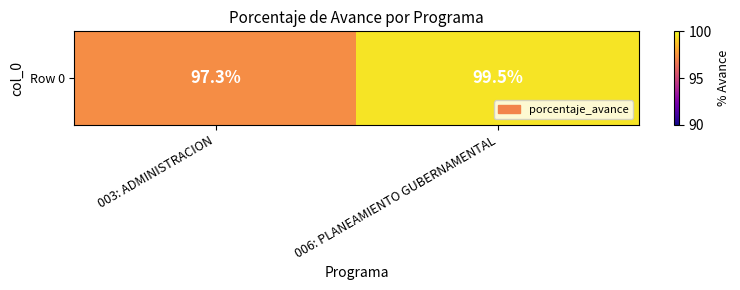

How many values are between 97 and 99?

1